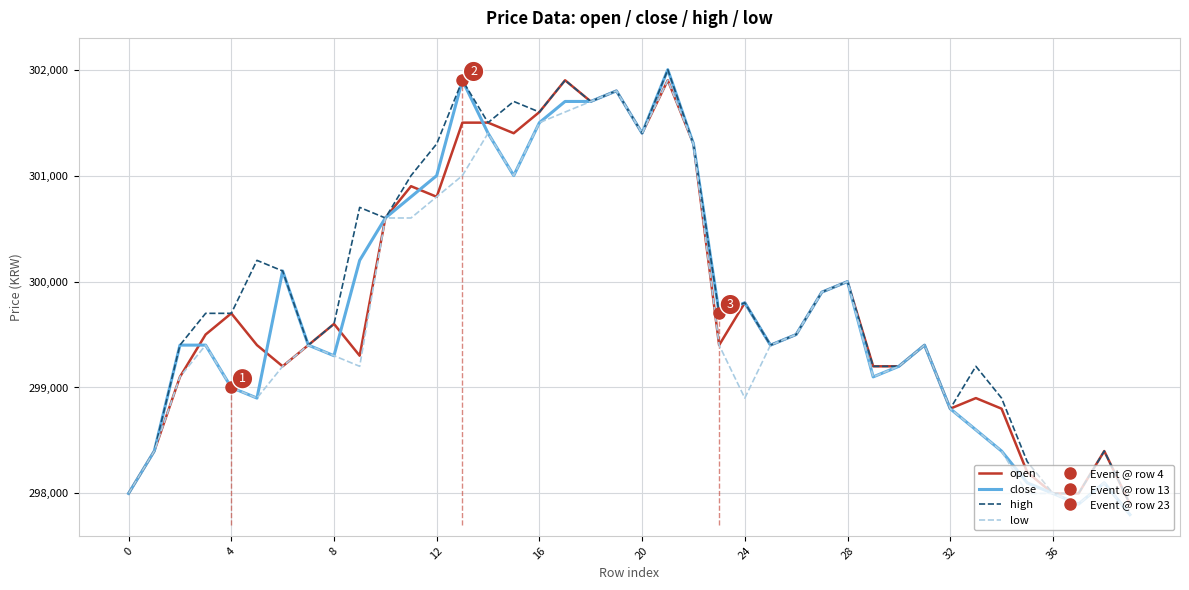

The close series shows 473795 at 20. True or false?

False